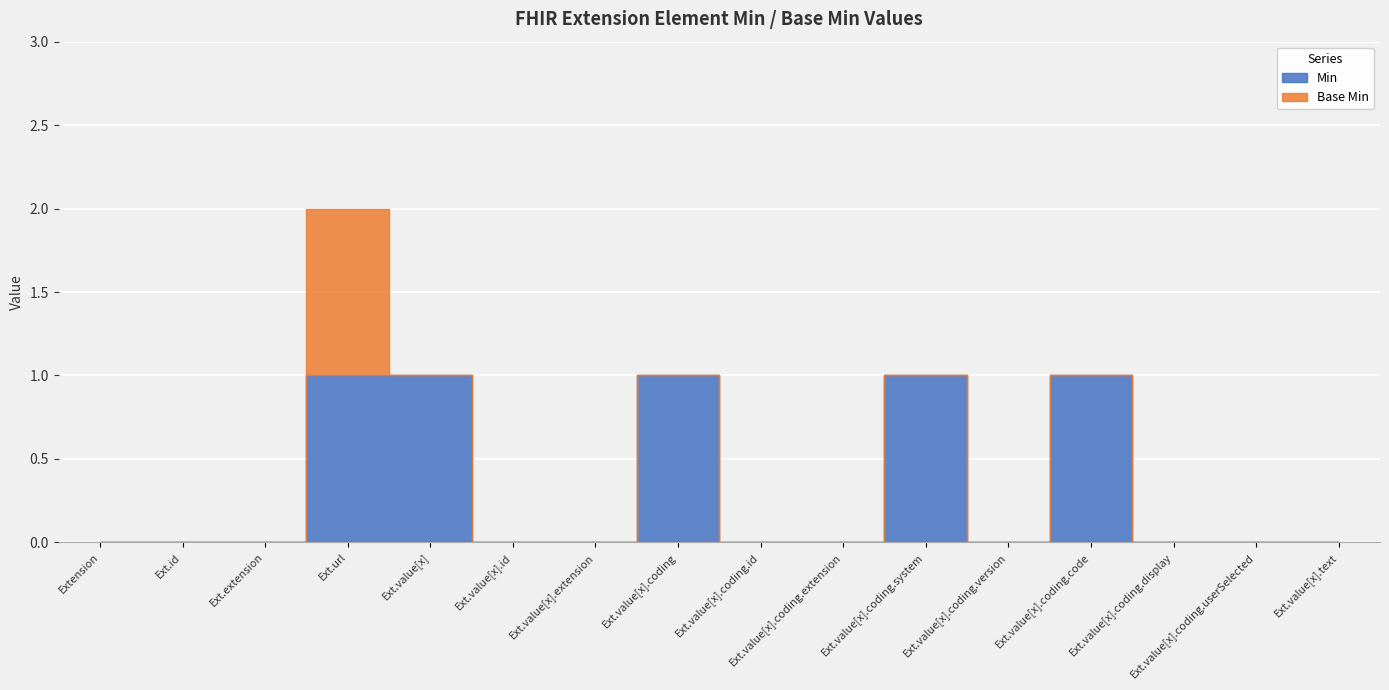

Is it true that Base Min equals 0 at Extension.value[x].coding.userSelected?

True